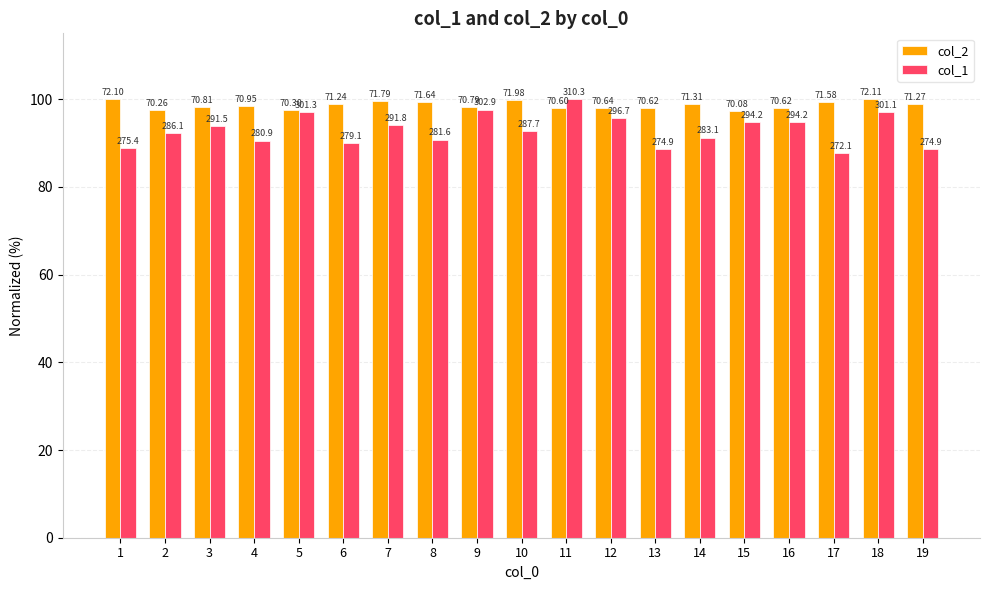

List the labels in order of col_2 value, smallest first.

15, 2, 5, 11, 13, 16, 12, 9, 3, 4, 6, 19, 14, 17, 8, 7, 10, 1, 18